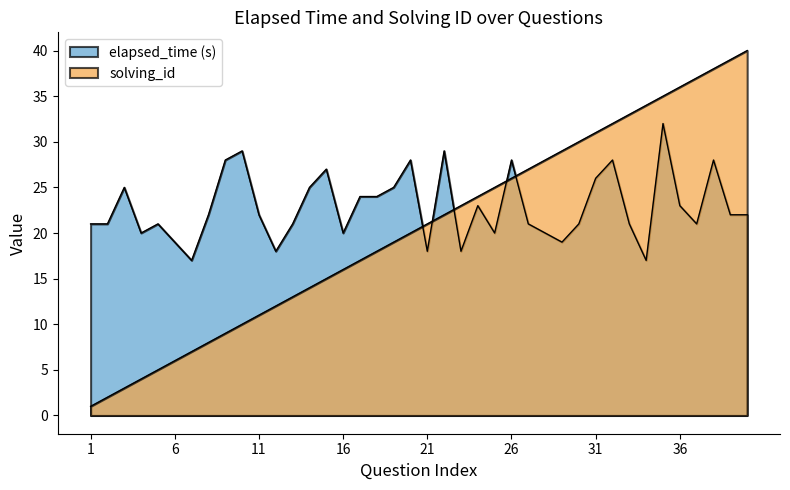

Which series changed the most between 29 and 34?

solving_id